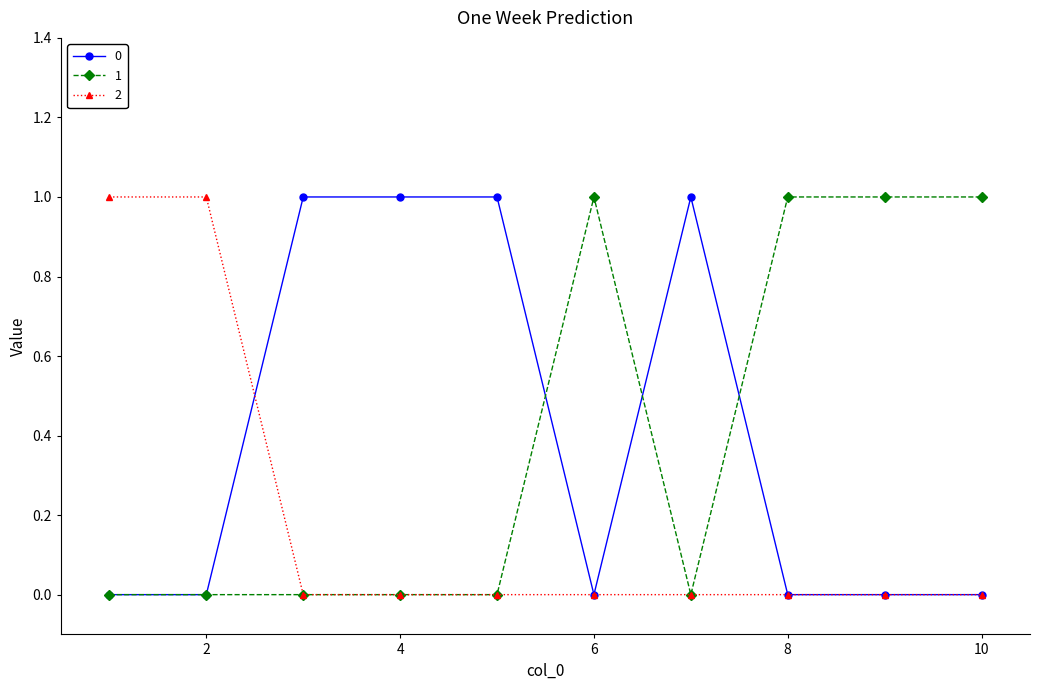

Reading right to left, extract all data points from this chart.

0: 0	0	0	1	0	1	1	1	0	0
1: 1	1	1	0	1	0	0	0	0	0
2: 0	0	0	0	0	0	0	0	1	1